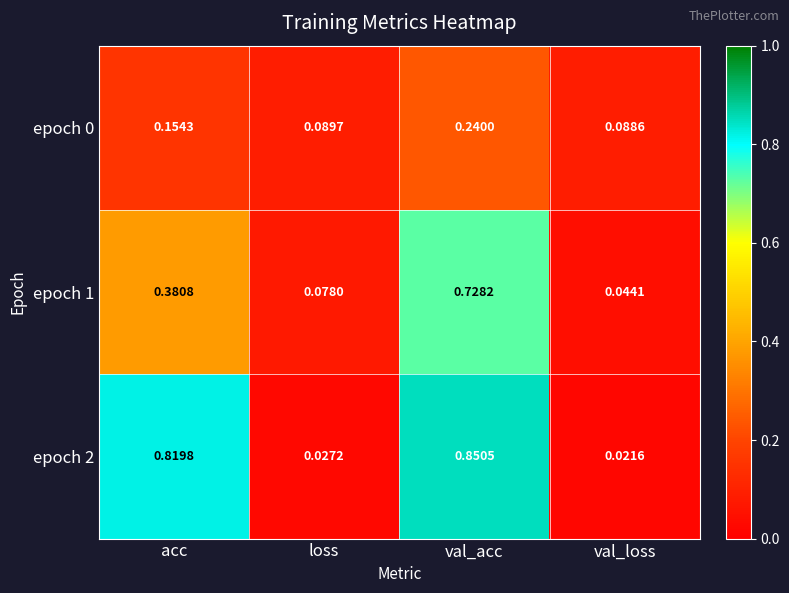

List the labels in order of epoch 1 value, smallest first.

val_loss, loss, acc, val_acc